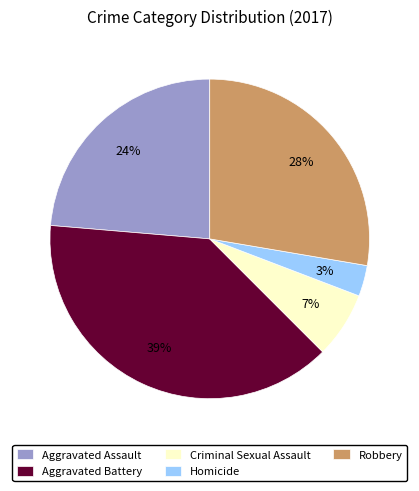

How many slices are in this pie chart?

5